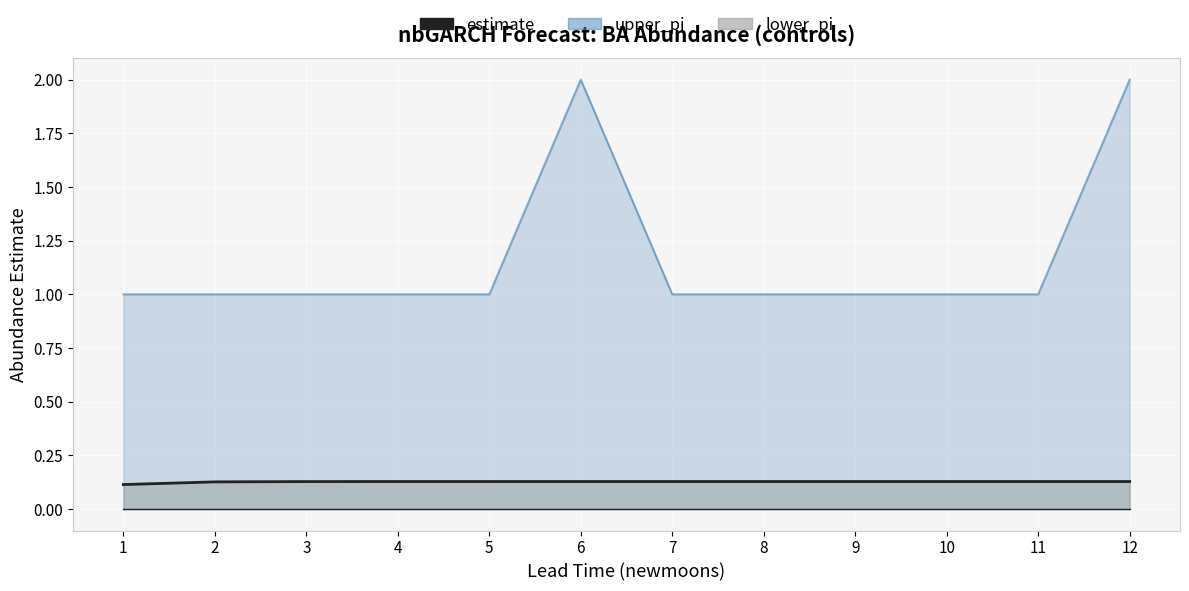

The value at 1 is 0.2. True or false?

False